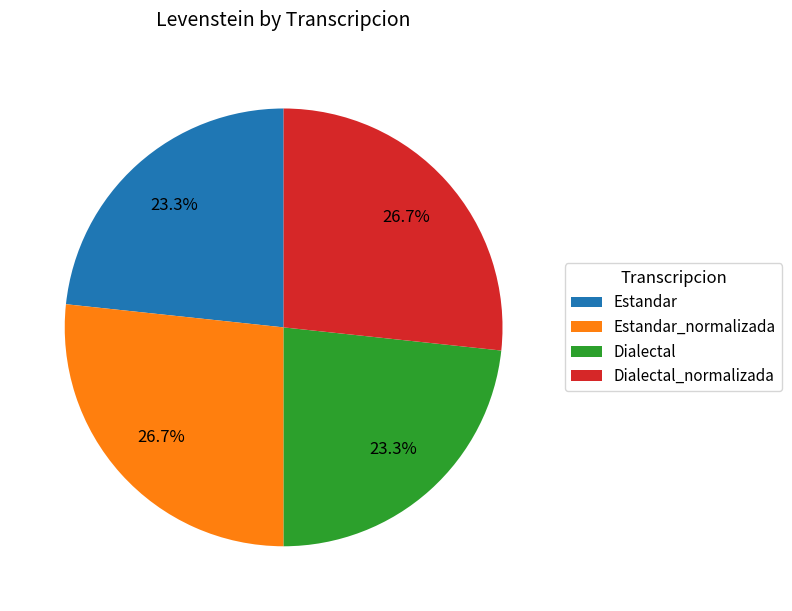

True or false: Dialectal accounts for 33% of the total.

False